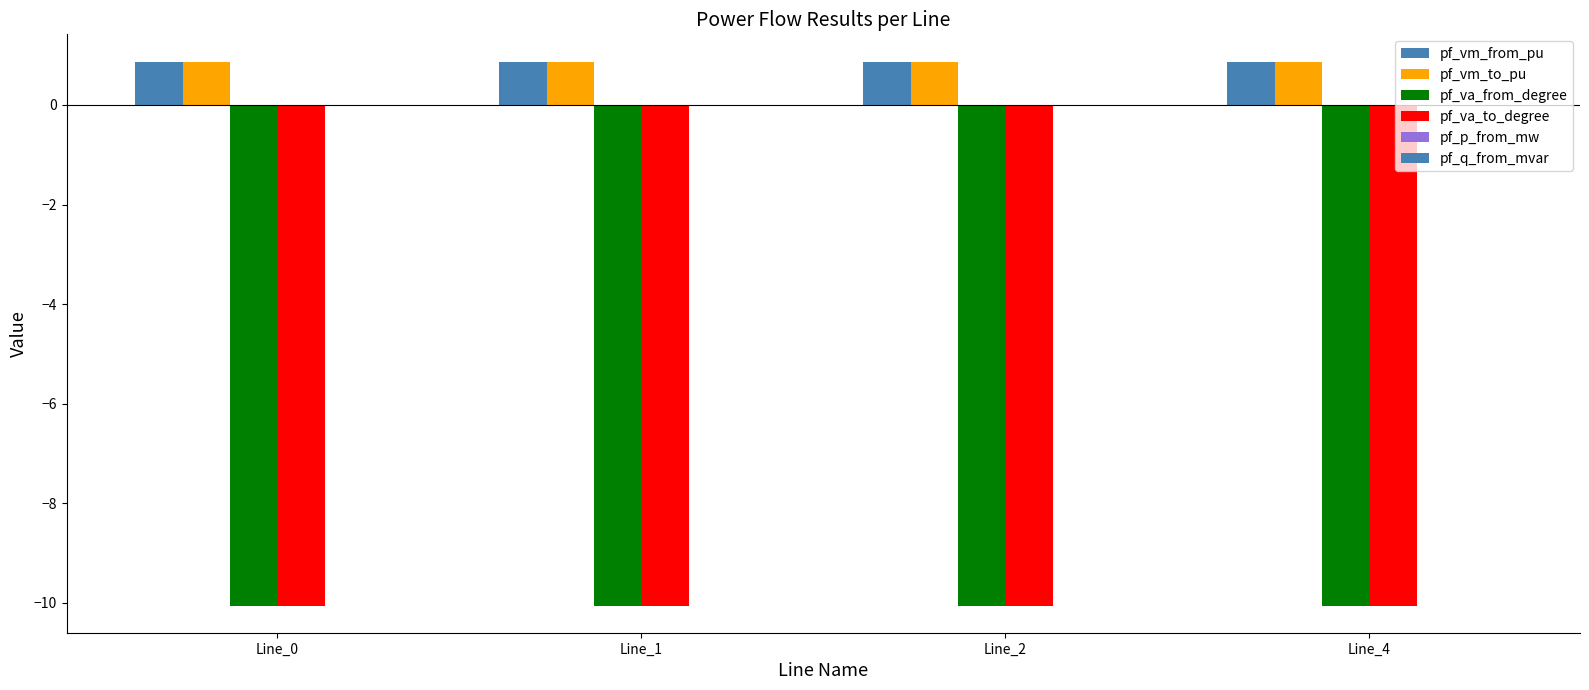

Count the number of data series in this chart.

6